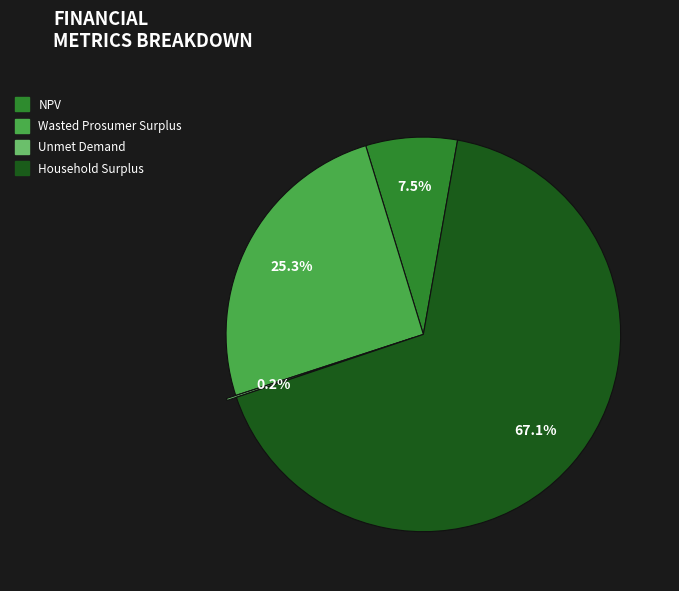

To the nearest percent, what is the difference between the NPV and Wasted Prosumer Surplus slice percentages?

18%